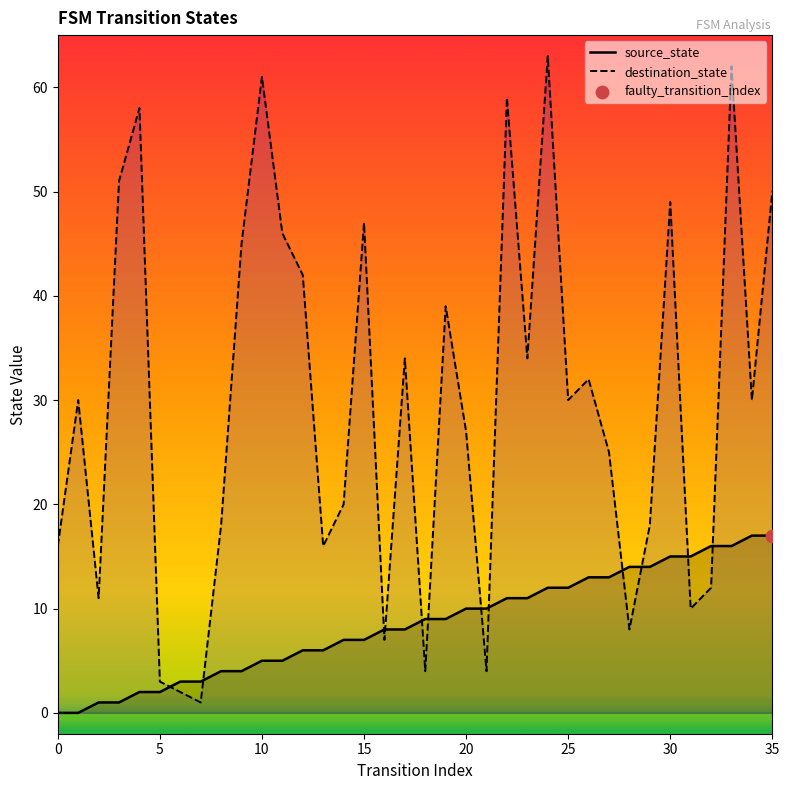

Which series has the largest total across all categories?

destination_state